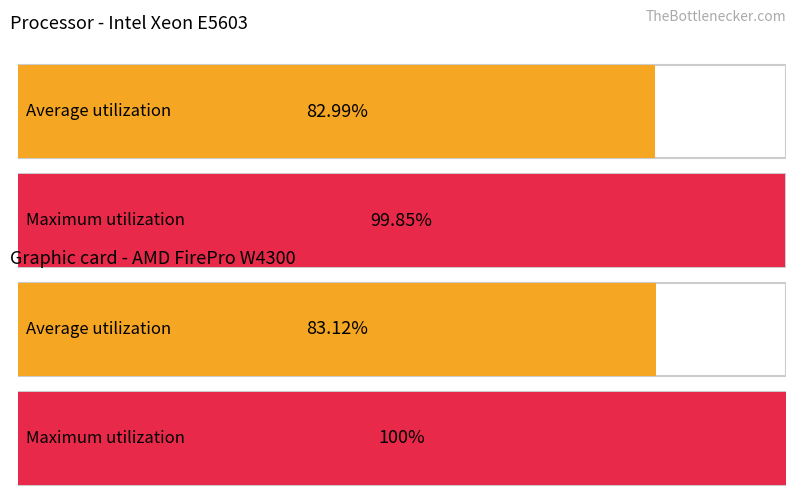

The chart shows a value of 3 at Road transportation. True or false?

False